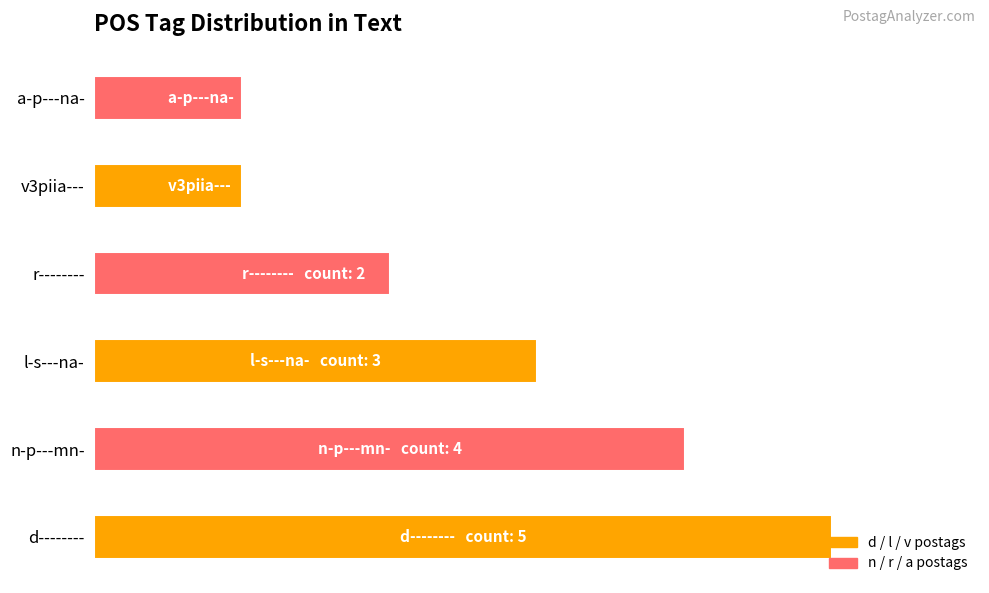

Are the bars horizontal?

Yes